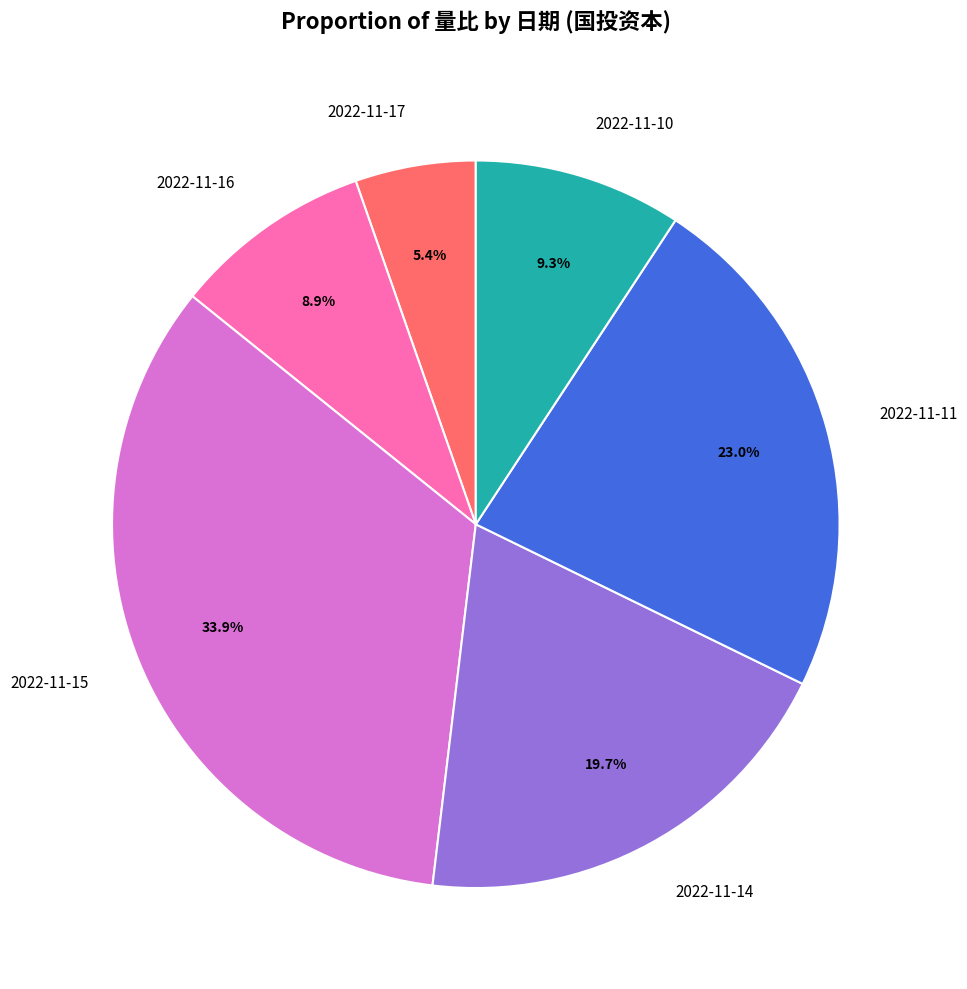

To the nearest percent, what is the average slice percentage?

17%